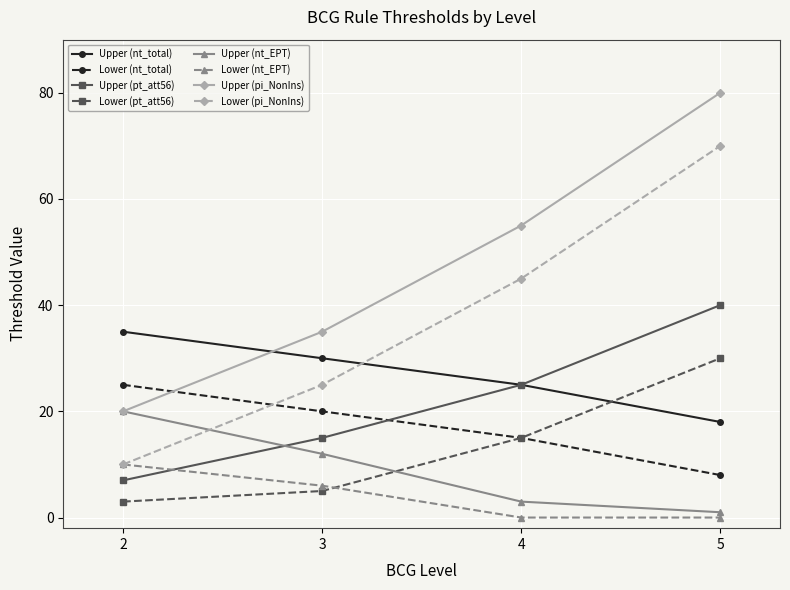

What is the maximum value for Upper (pi_NonIns)?

80